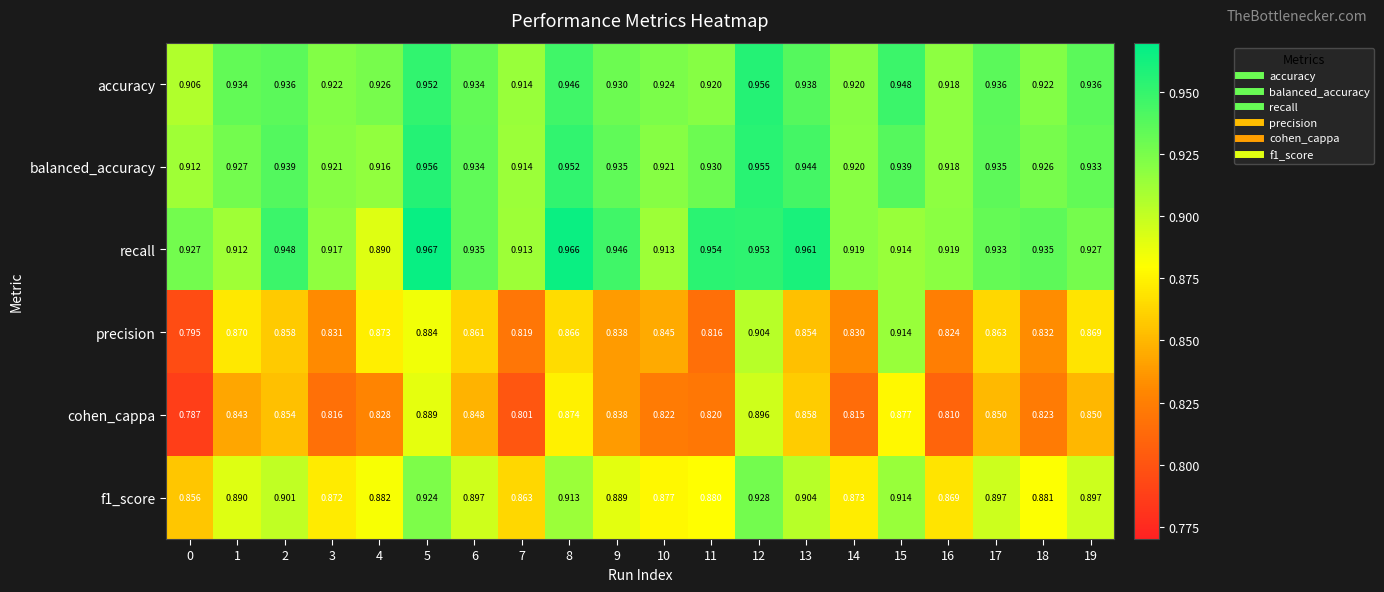

Which series changed the most between 3 and 6?

cohen_cappa